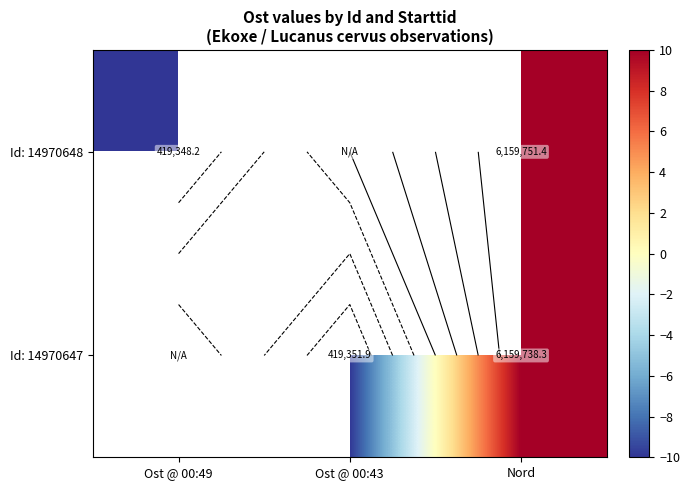

What is the minimum value for Id: 14970648?

-10.0